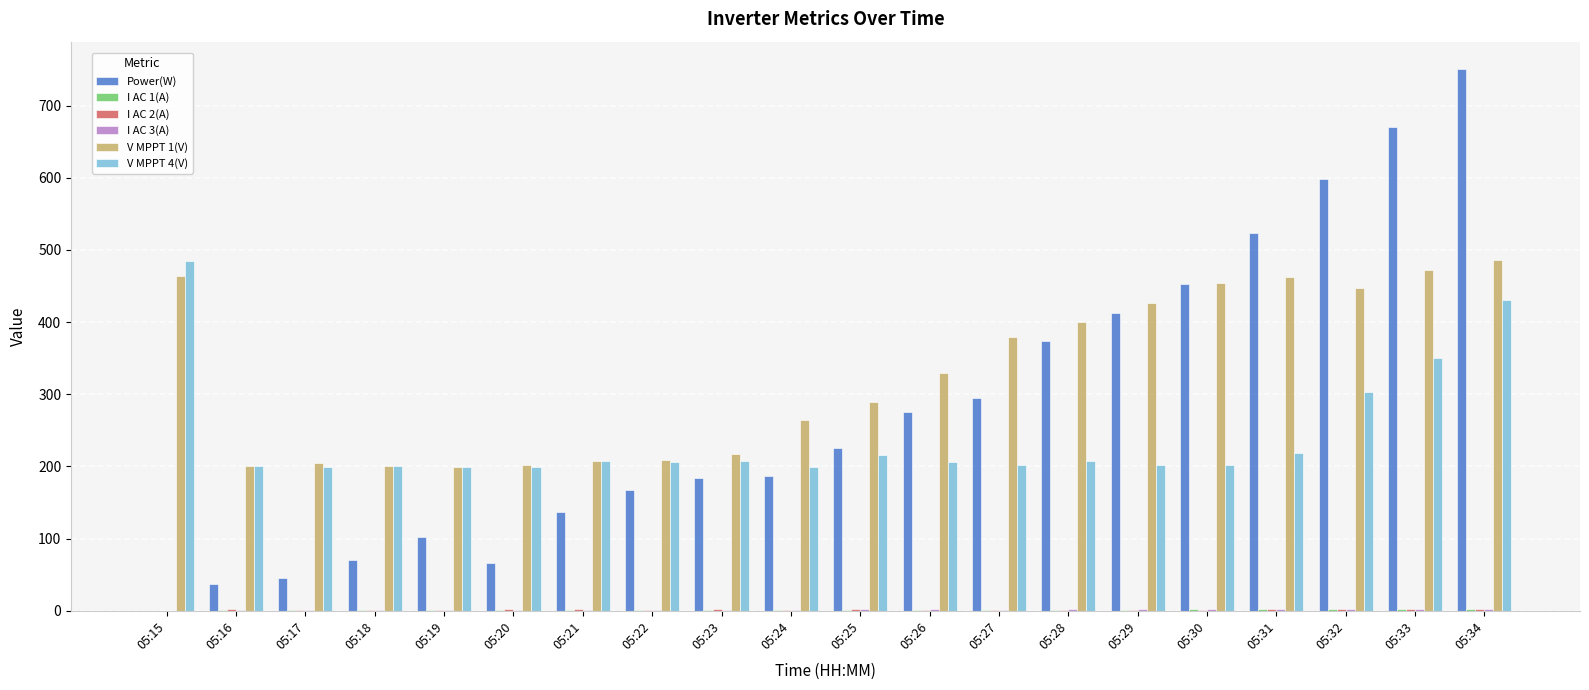

How many groups of bars are there?

20